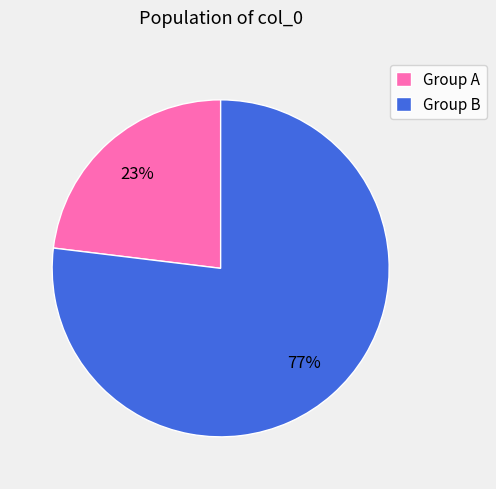

To the nearest percent, what percentage of the pie is Group B?

77%